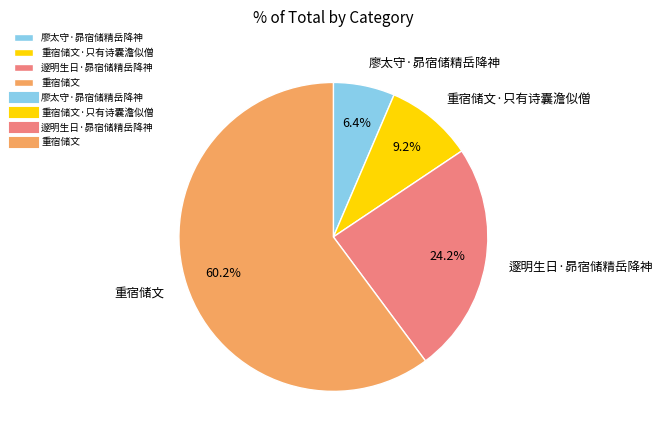

To the nearest percent, what is the difference between the largest and smallest slice percentages?

54%